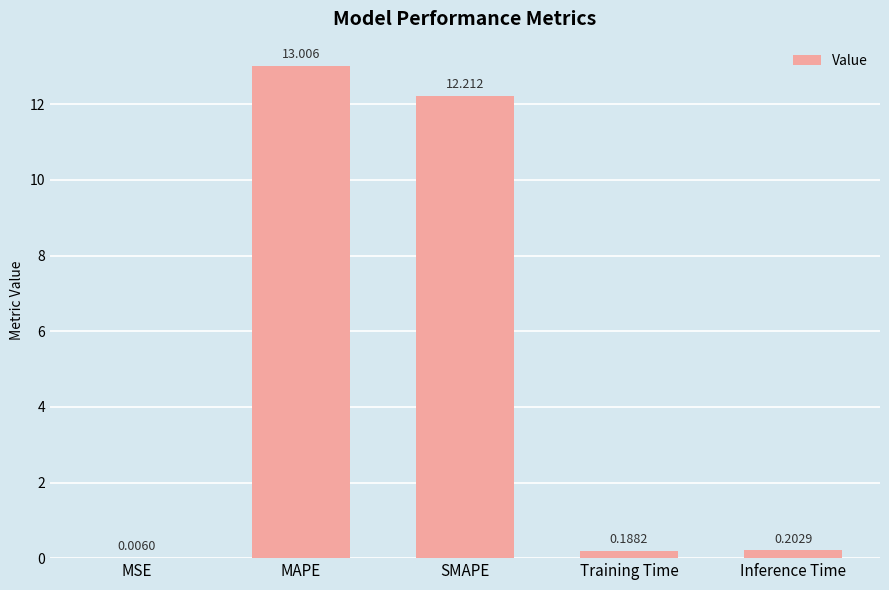

Which category has the highest value across all series?

MAPE